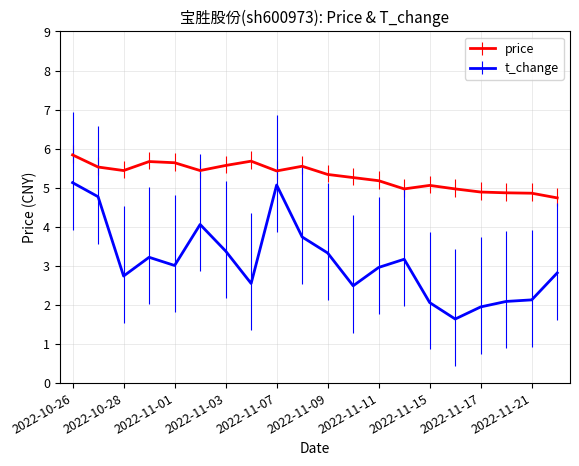

Which series has the largest range (max minus min)?

t_change